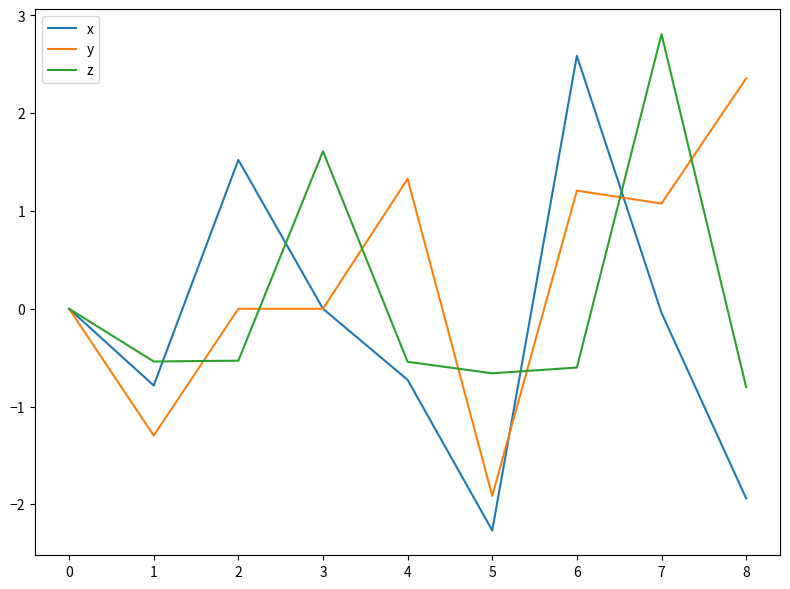

Read the y value at 6.

1.2